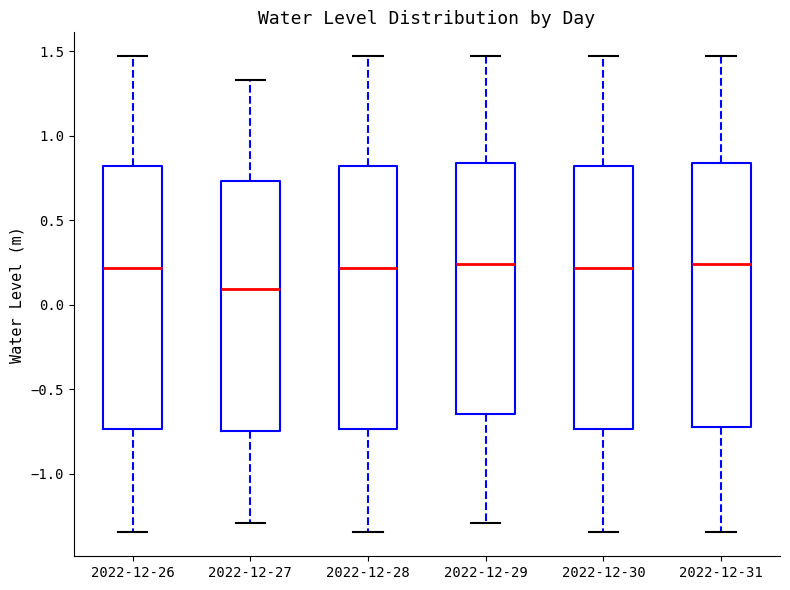

Reading left to right, read every box against the y-axis: the position of its median line, the range the box covers, and the ends of its whiskers. The values are not printed on the chart, so give them approximately, as read against the axis.

2022-12-26: median 0.20, box -0.75 to 0.80, whiskers -1.35 to 1.45
2022-12-27: median 0.10, box -0.75 to 0.75, whiskers -1.30 to 1.35
2022-12-28: median 0.20, box -0.75 to 0.80, whiskers -1.35 to 1.45
2022-12-29: median 0.25, box -0.65 to 0.85, whiskers -1.30 to 1.45
2022-12-30: median 0.20, box -0.75 to 0.80, whiskers -1.35 to 1.45
2022-12-31: median 0.25, box -0.70 to 0.85, whiskers -1.35 to 1.45